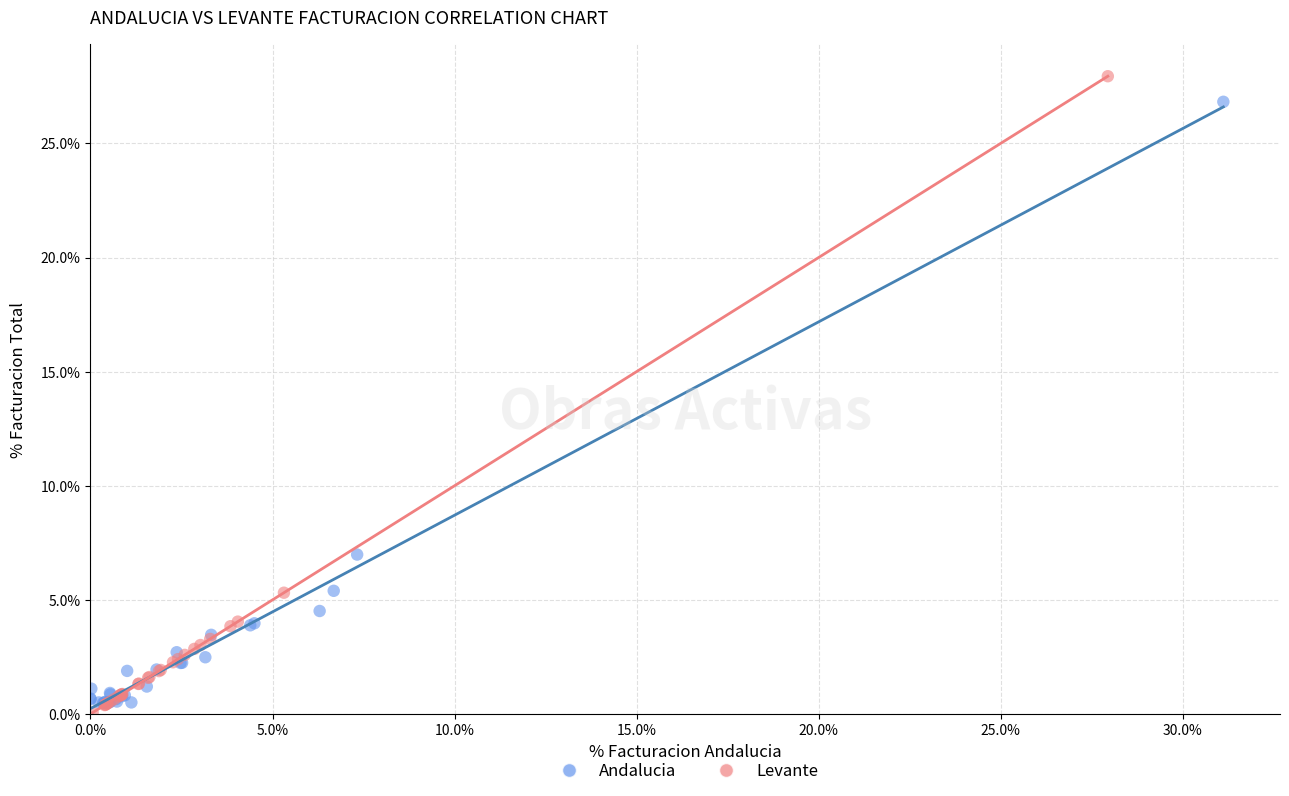

What are all the series names shown in the legend?

Andalucia, Levante